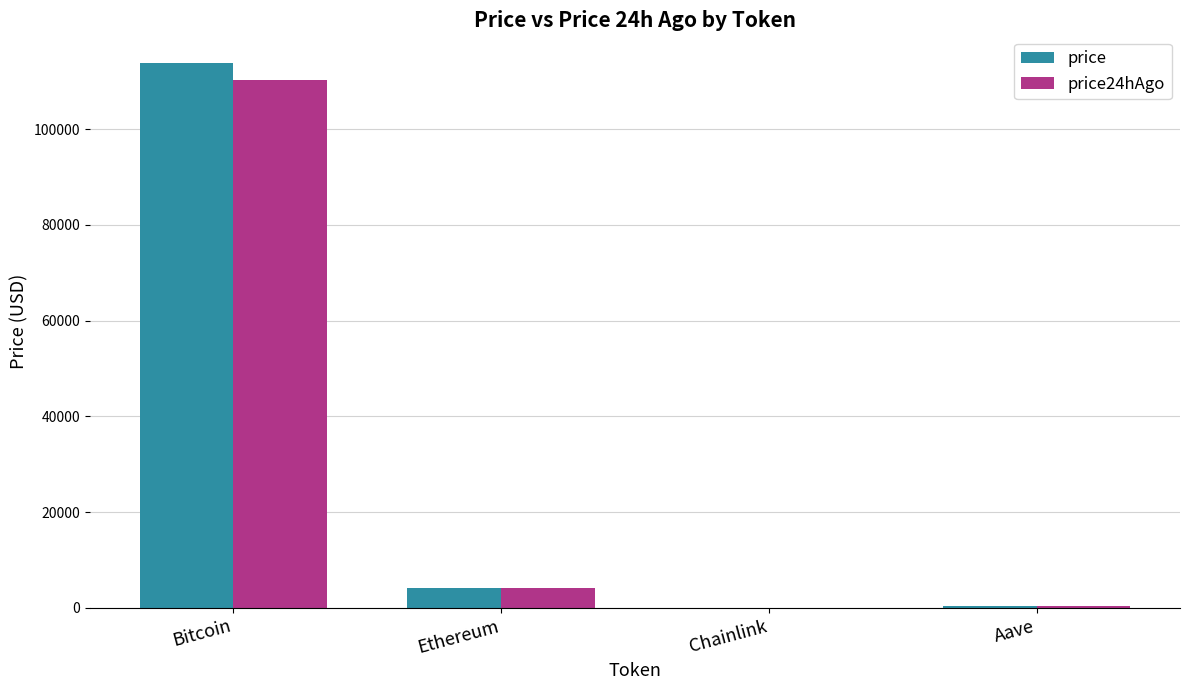

What is the total value across all series at Ethereum?

8184.7